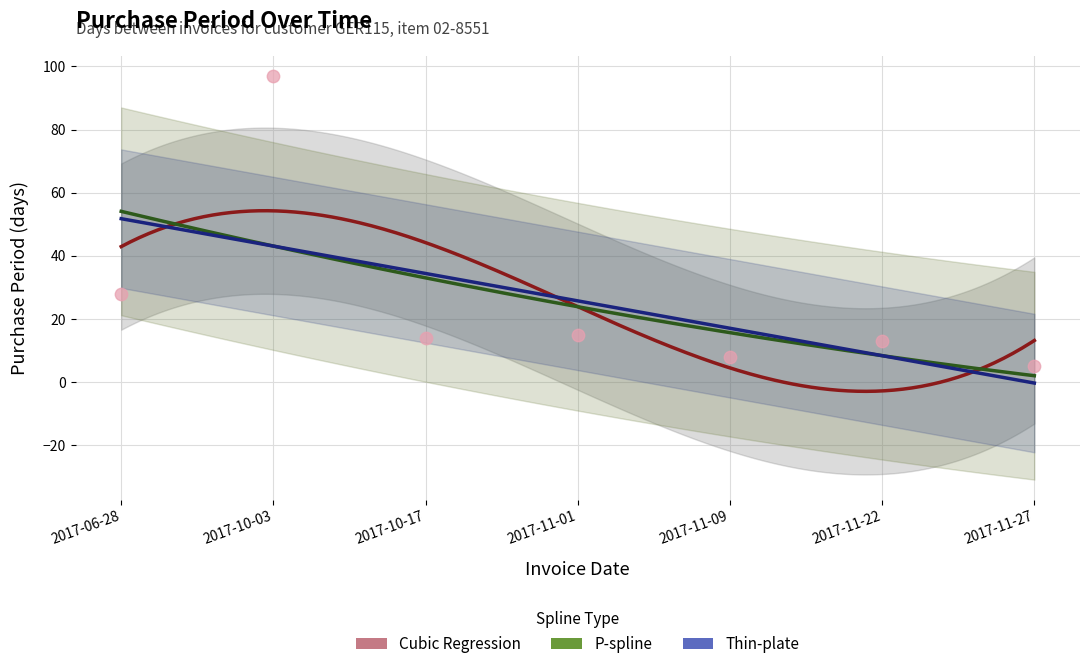

What is the ratio of the value at 2017-10-03 to the value at 2017-11-01?

6.5